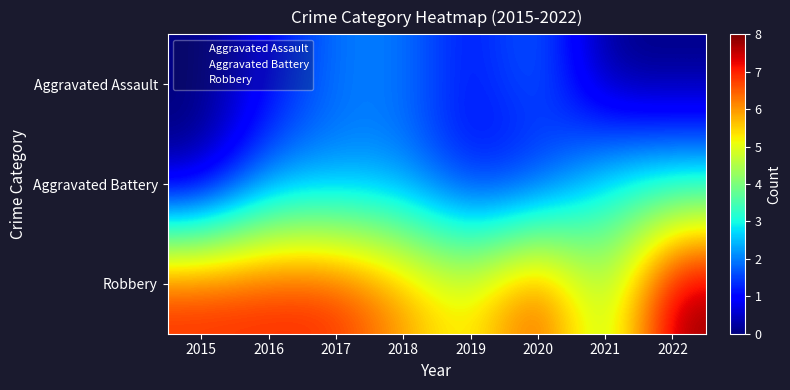

At which category is the sum across all series the highest?

2017